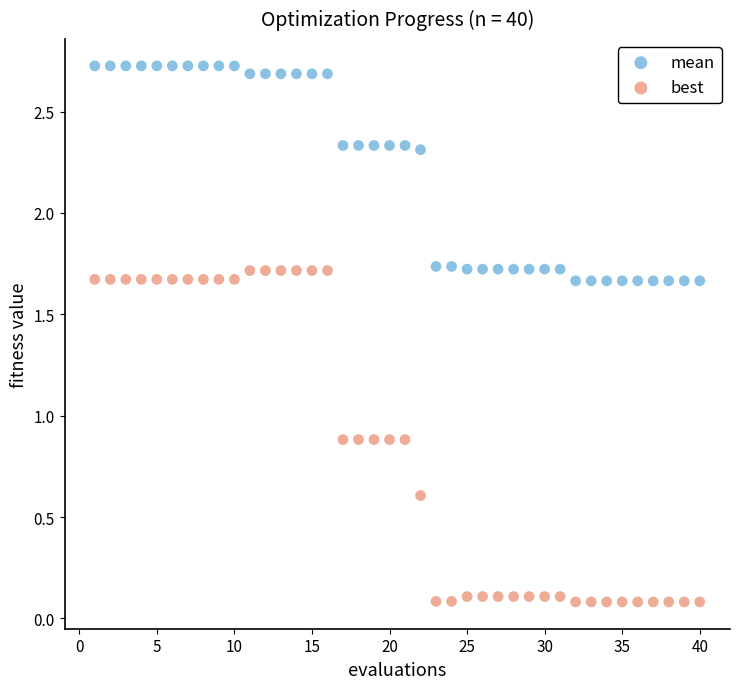

Which series has the widest spread of Y values?

best